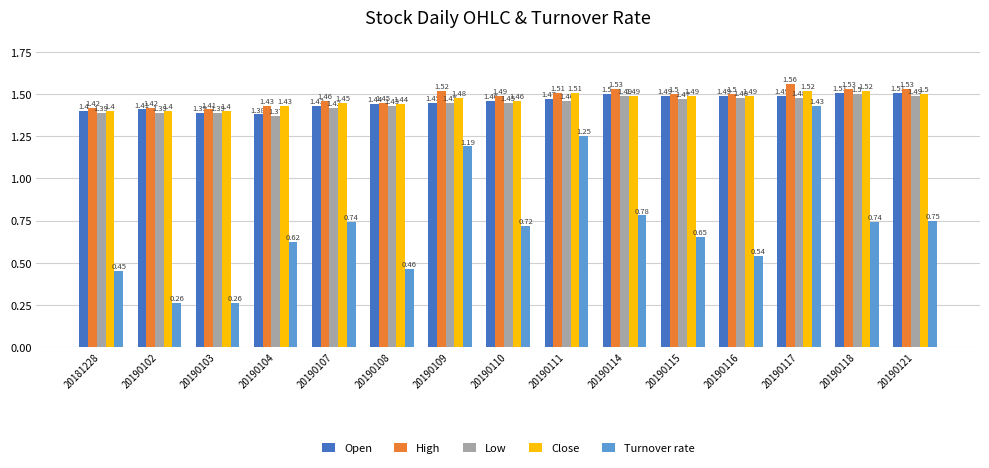

List the series in order of their peak value, highest first.

High, Close, Open, Low, Turnover rate